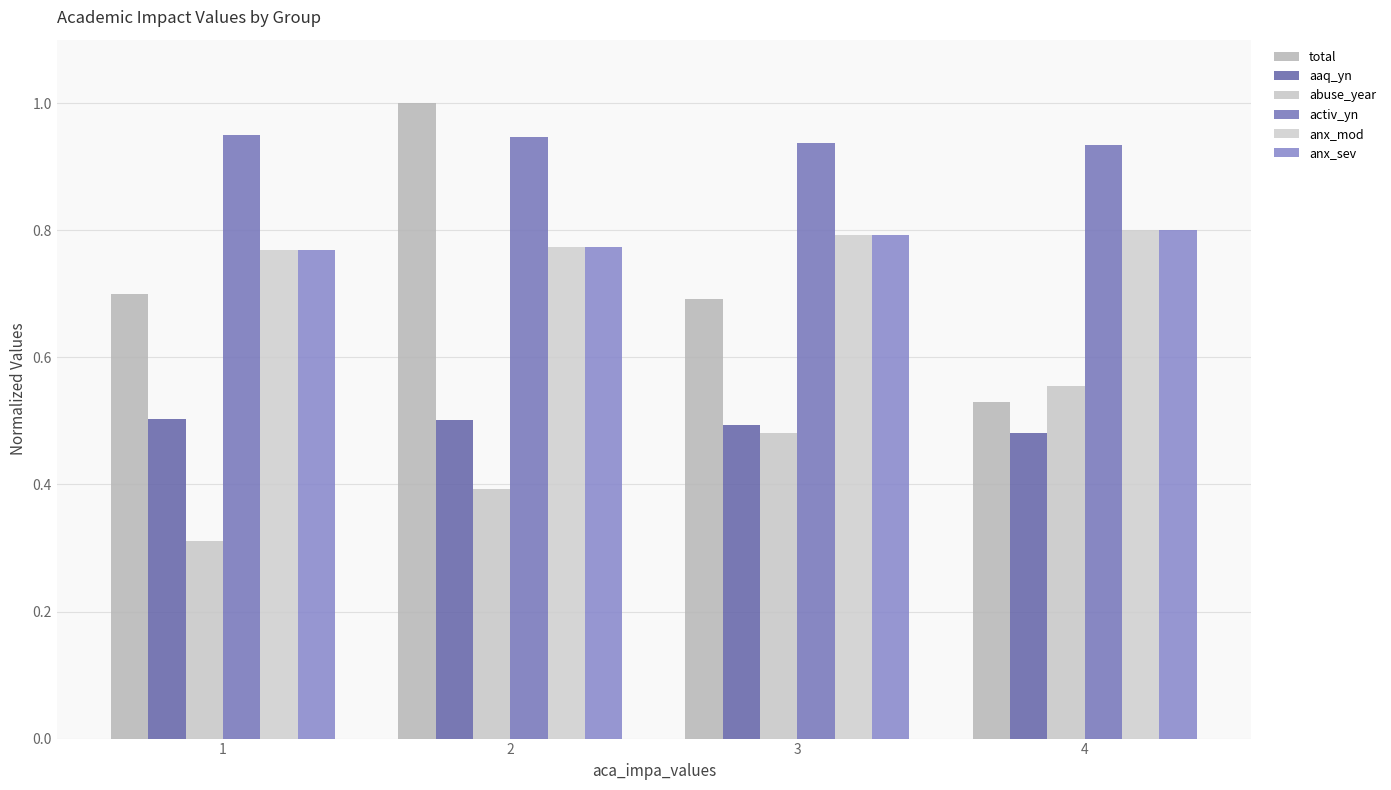

The value of aaq_yn at 3 is 0.5. True or false?

True